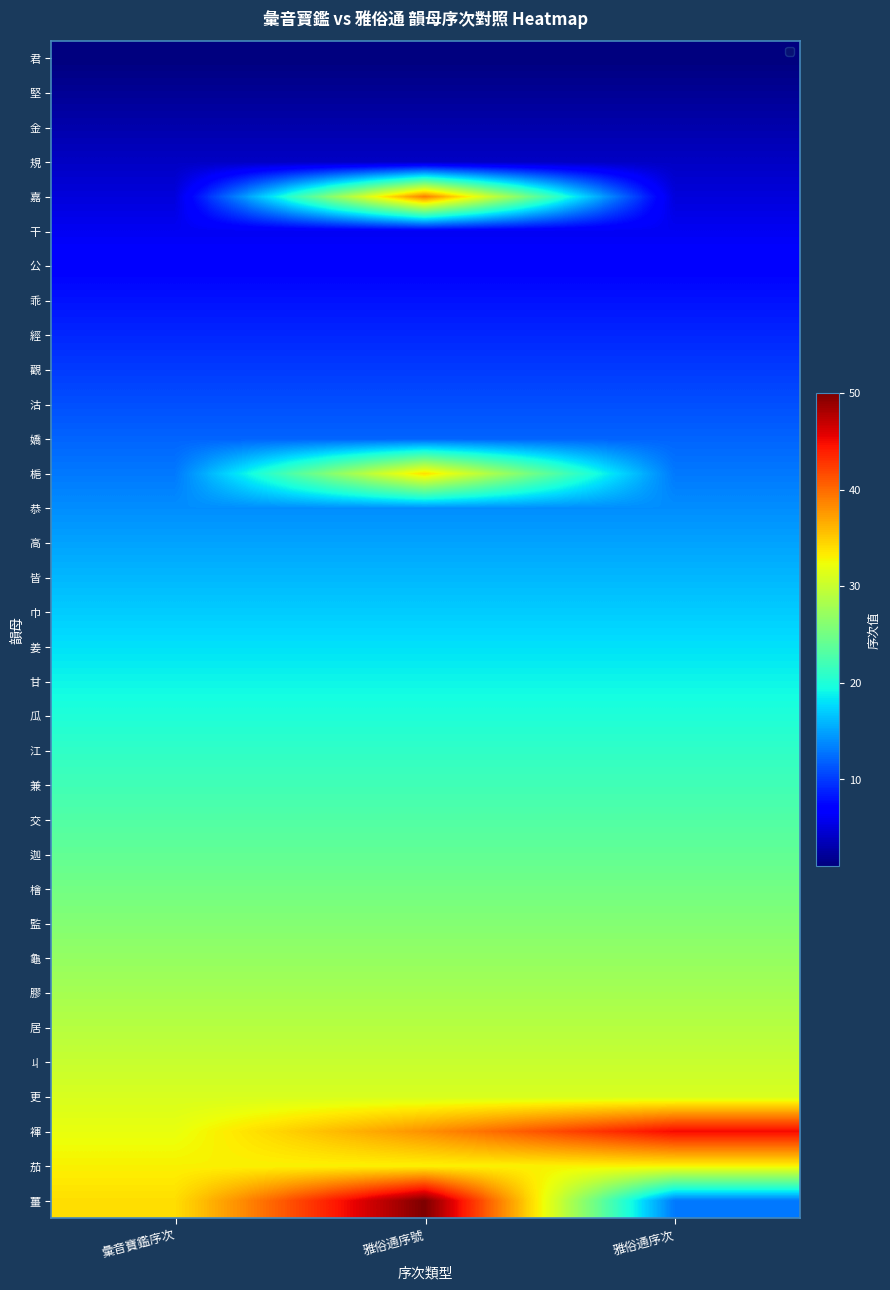

Reading left to right, transcribe all the data shown in this chart.

君: 彙音寶鑑序次=1	雅俗通序號=1	雅俗通序次=1
堅: 彙音寶鑑序次=2	雅俗通序號=2	雅俗通序次=2
金: 彙音寶鑑序次=3	雅俗通序號=3	雅俗通序次=3
規: 彙音寶鑑序次=4	雅俗通序號=4	雅俗通序次=4
嘉: 彙音寶鑑序次=5	雅俗通序號=39	雅俗通序次=5
干: 彙音寶鑑序次=6	雅俗通序號=6	雅俗通序次=6
公: 彙音寶鑑序次=7	雅俗通序號=7	雅俗通序次=7
乖: 彙音寶鑑序次=8	雅俗通序號=8	雅俗通序次=8
經: 彙音寶鑑序次=9	雅俗通序號=9	雅俗通序次=9
觀: 彙音寶鑑序次=10	雅俗通序號=10	雅俗通序次=10
沽: 彙音寶鑑序次=11	雅俗通序號=11	雅俗通序次=11
嬌: 彙音寶鑑序次=12	雅俗通序號=12	雅俗通序次=12
梔: 彙音寶鑑序次=13	雅俗通序號=34	雅俗通序次=13
恭: 彙音寶鑑序次=14	雅俗通序號=14	雅俗通序次=14
高: 彙音寶鑑序次=15	雅俗通序號=15	雅俗通序次=15
皆: 彙音寶鑑序次=16	雅俗通序號=16	雅俗通序次=16
巾: 彙音寶鑑序次=17	雅俗通序號=17	雅俗通序次=17
姜: 彙音寶鑑序次=18	雅俗通序號=18	雅俗通序次=18
甘: 彙音寶鑑序次=19	雅俗通序號=19	雅俗通序次=19
瓜: 彙音寶鑑序次=20	雅俗通序號=20	雅俗通序次=20
江: 彙音寶鑑序次=21	雅俗通序號=21	雅俗通序次=21
兼: 彙音寶鑑序次=22	雅俗通序號=22	雅俗通序次=22
交: 彙音寶鑑序次=23	雅俗通序號=23	雅俗通序次=23
迦: 彙音寶鑑序次=24	雅俗通序號=24	雅俗通序次=24
檜: 彙音寶鑑序次=25	雅俗通序號=25	雅俗通序次=25
監: 彙音寶鑑序次=26	雅俗通序號=26	雅俗通序次=26
龜: 彙音寶鑑序次=27	雅俗通序號=27	雅俗通序次=27
膠: 彙音寶鑑序次=28	雅俗通序號=28	雅俗通序次=28
居: 彙音寶鑑序次=29	雅俗通序號=29	雅俗通序次=29
丩: 彙音寶鑑序次=30	雅俗通序號=30	雅俗通序次=30
更: 彙音寶鑑序次=31	雅俗通序號=31	雅俗通序次=31
褌: 彙音寶鑑序次=32	雅俗通序號=38	雅俗通序次=45
茄: 彙音寶鑑序次=33	雅俗通序號=33	雅俗通序次=33
薑: 彙音寶鑑序次=34	雅俗通序號=50	雅俗通序次=13